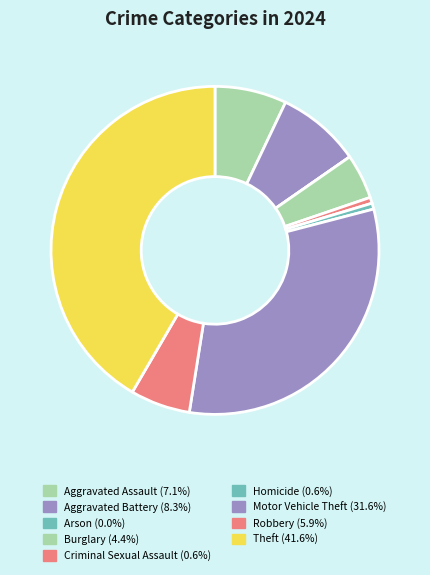

What is the change in value from Homicide to Motor Vehicle Theft?

+105